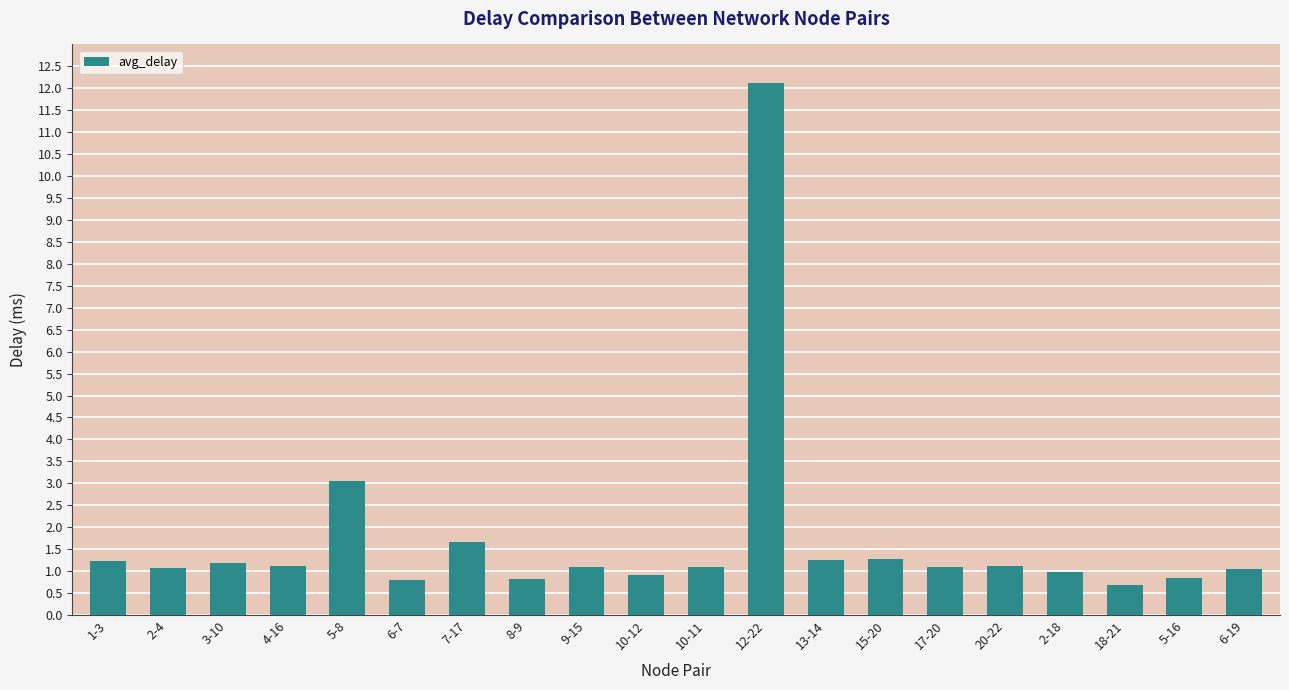

At which category does the chart reach its minimum across all series?

18-21